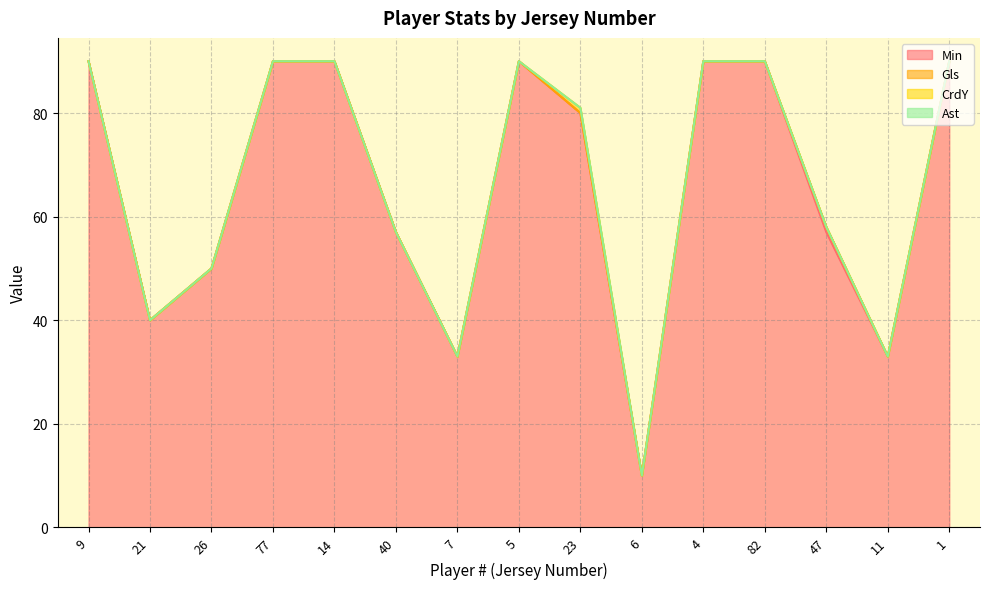

Which series has the largest total across all categories?

Min